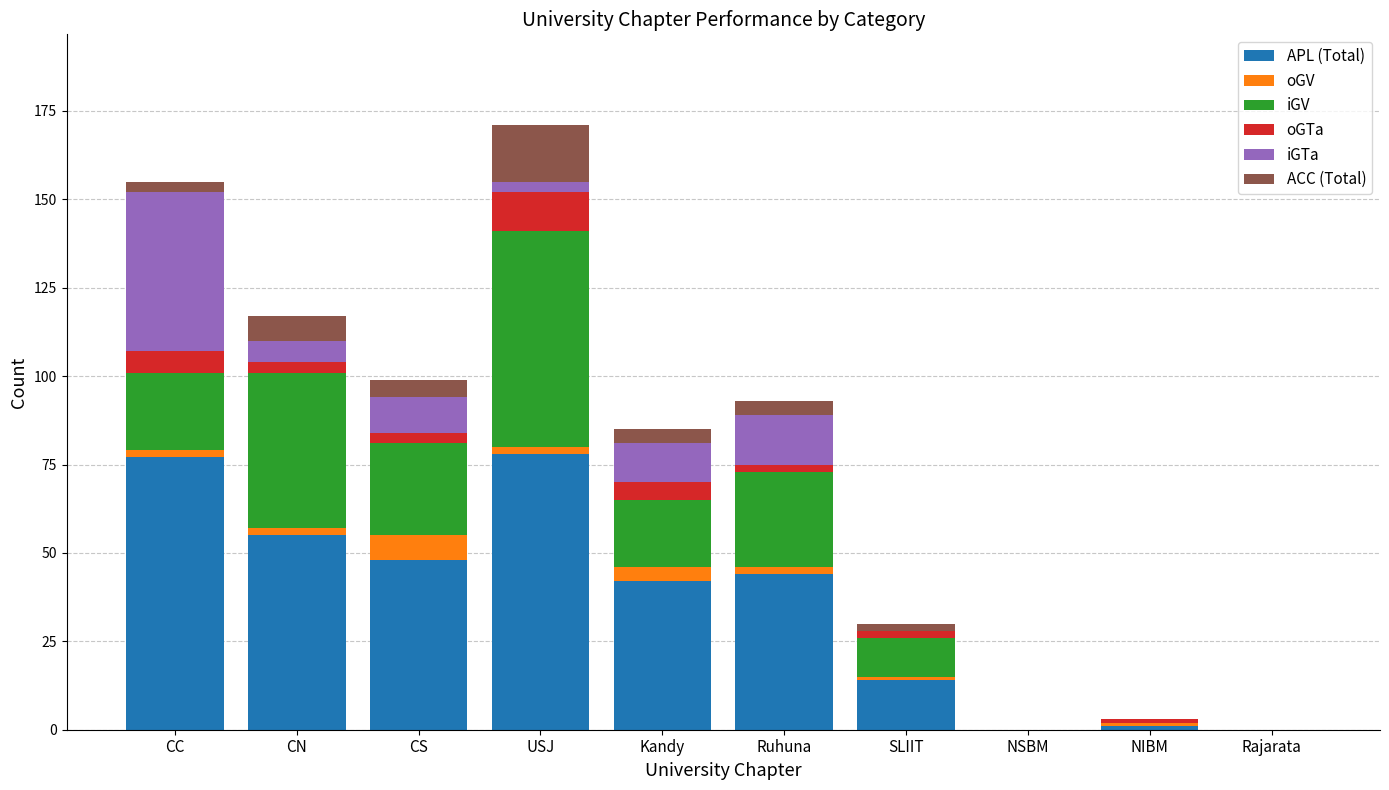

The value of APL (Total) at Ruhuna is 70. True or false?

False